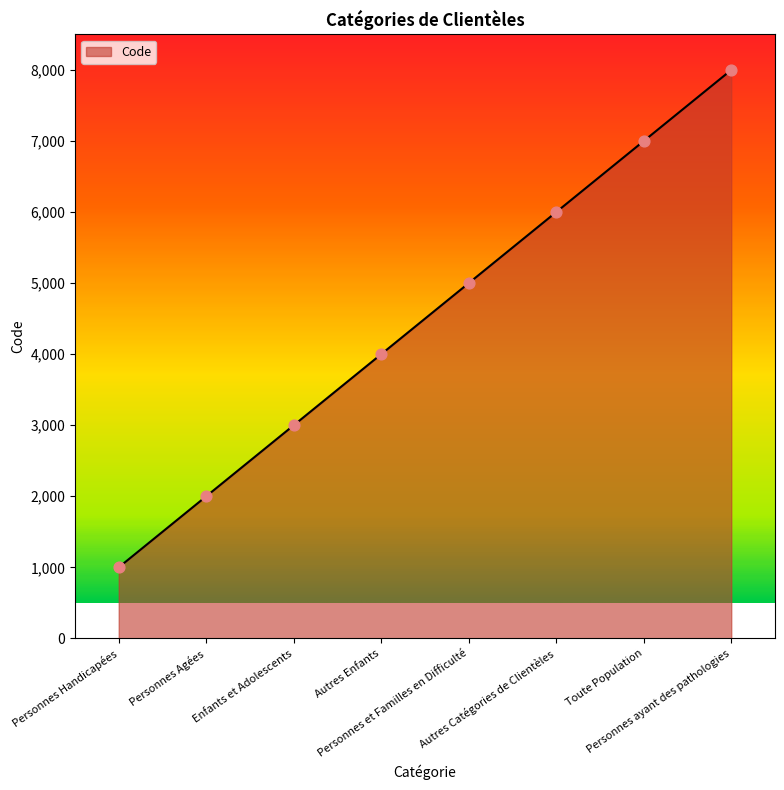

What is the difference between the maximum and minimum values?

7000